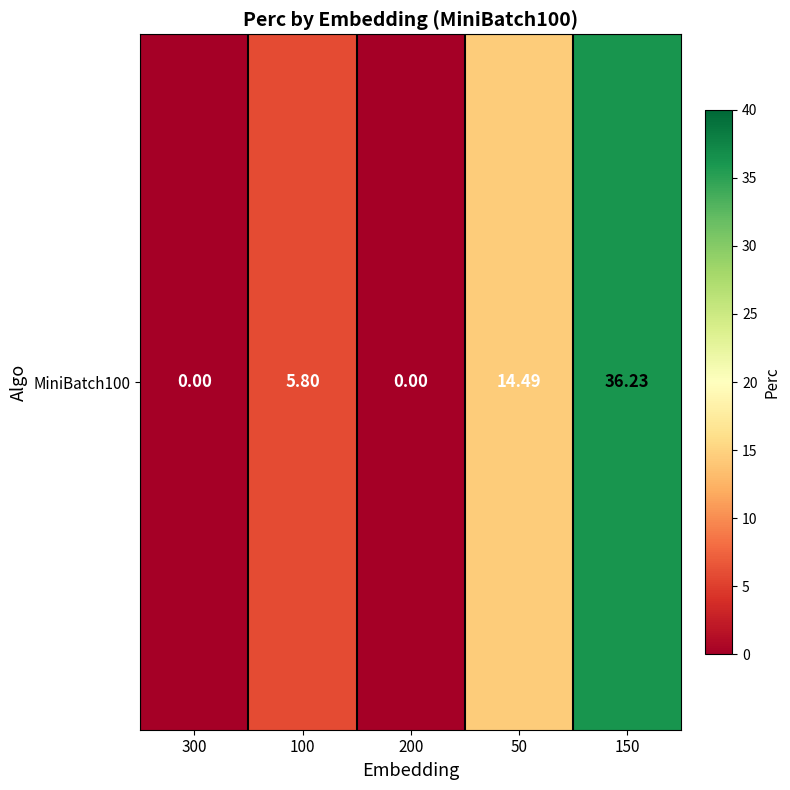

Count the number of values greater than 5.

3